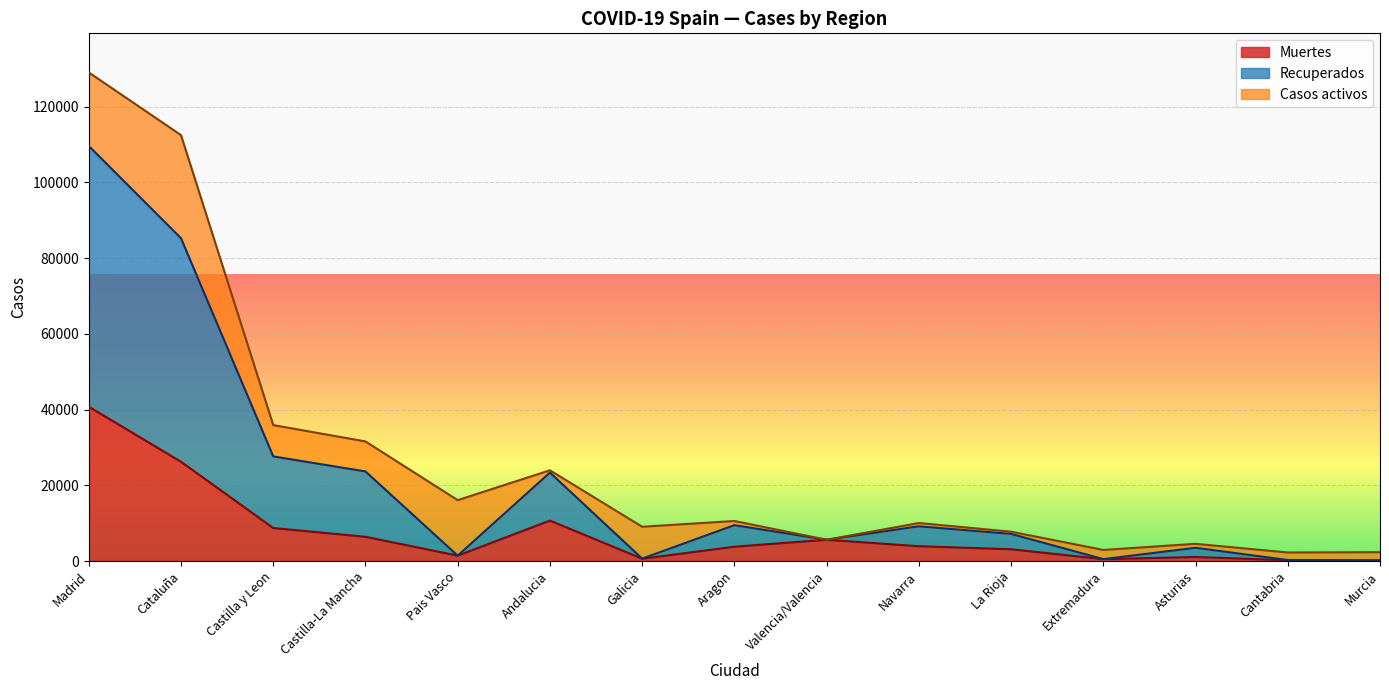

True or false: Recuperados and Muertes cross at least once.

False